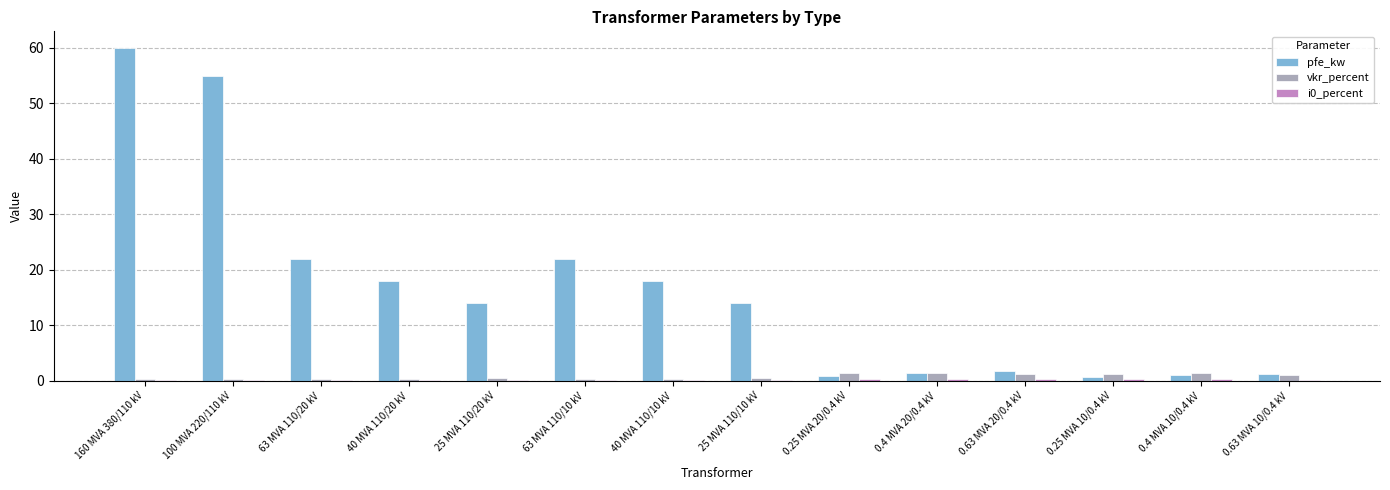

Which series has the largest total across all categories?

pfe_kw